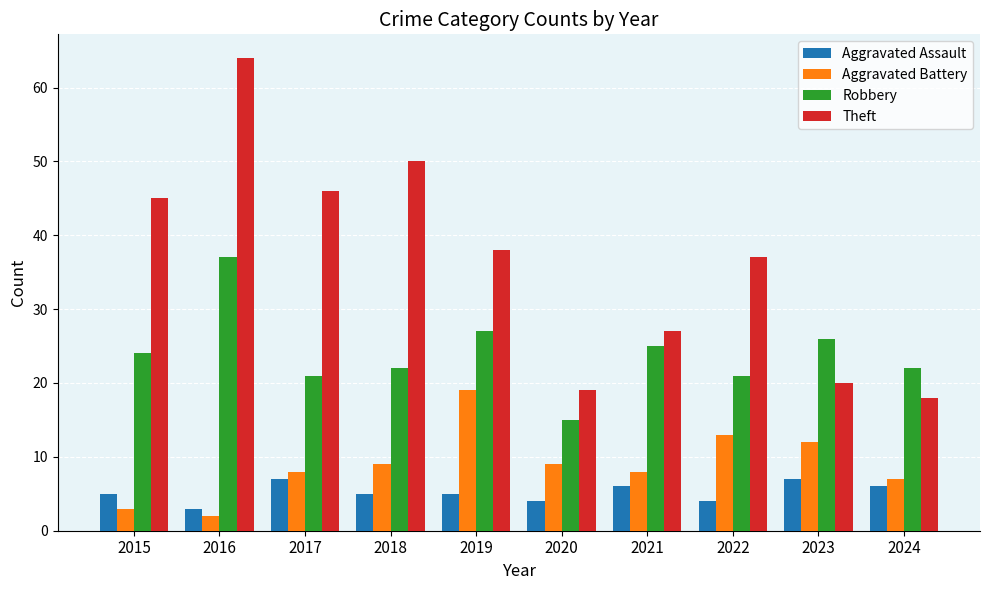

Is it true that Aggravated Battery equals 2 at 2016?

True